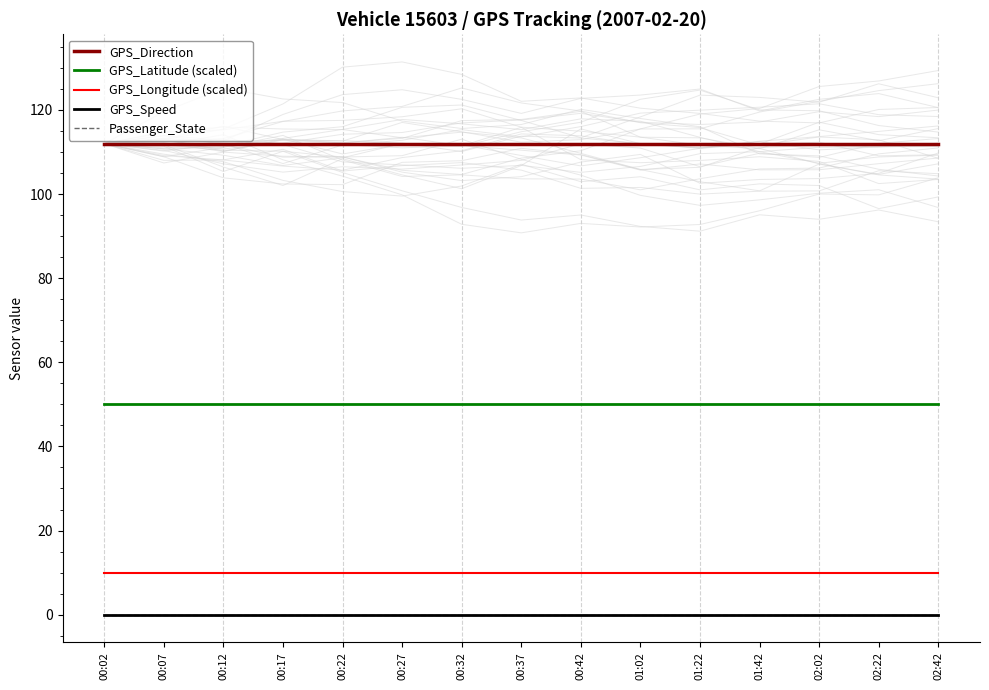

List the series in order of their peak value, lowest first.

GPS_Speed, Passenger_State, GPS_Longitude (scaled), GPS_Latitude (scaled), GPS_Direction